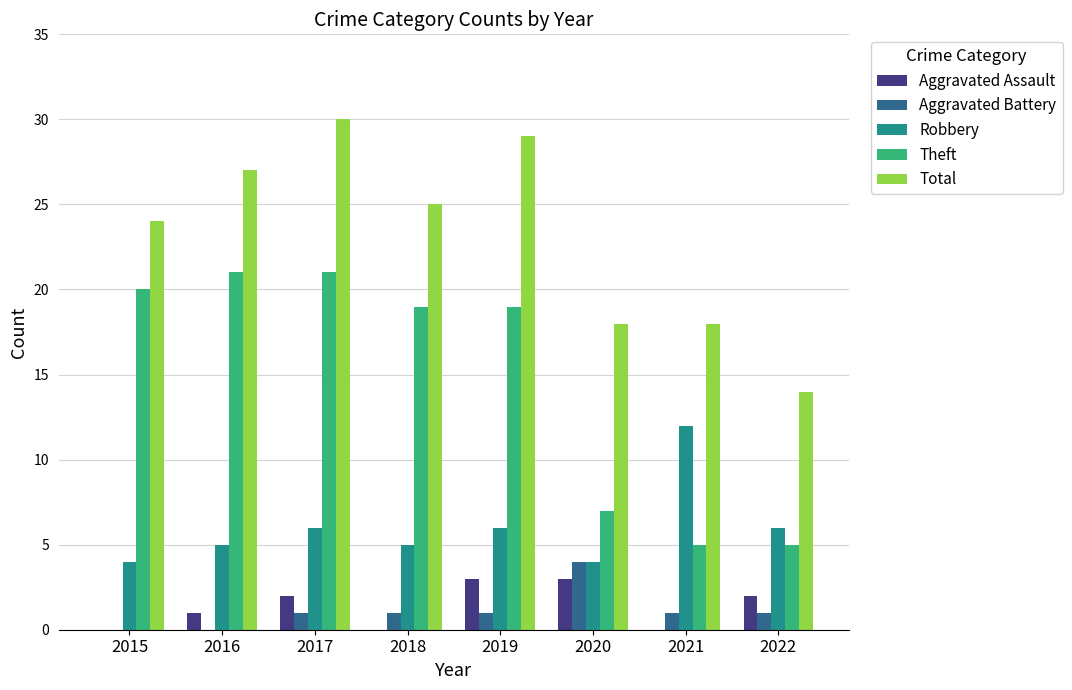

Where is Total nearest to the value 22?

2015